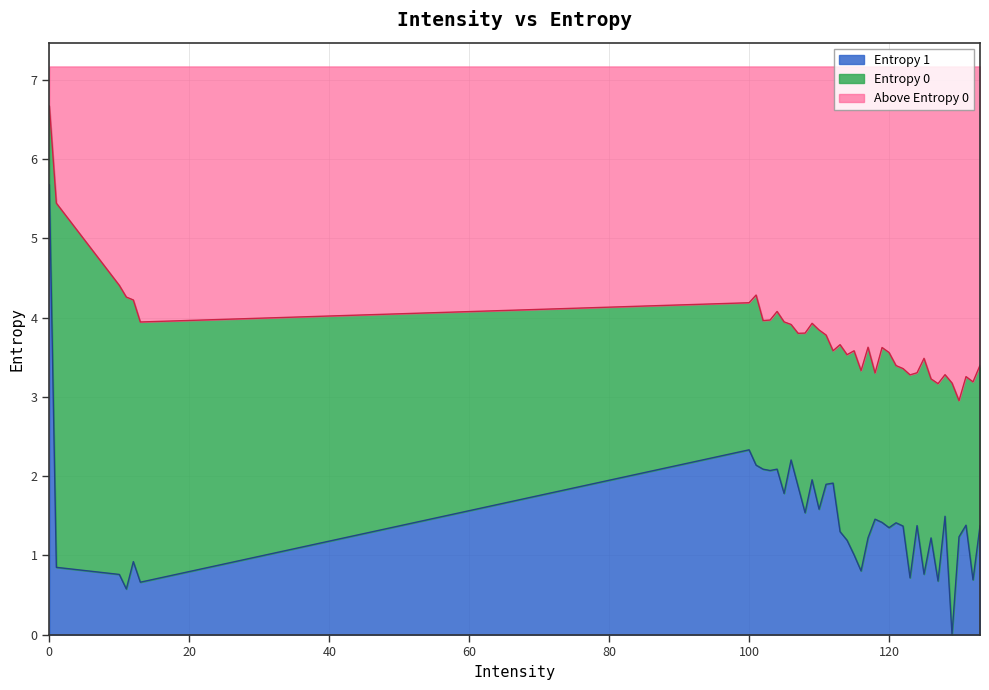

Is it true that Entropy 1 equals 1.8 at 105?

True